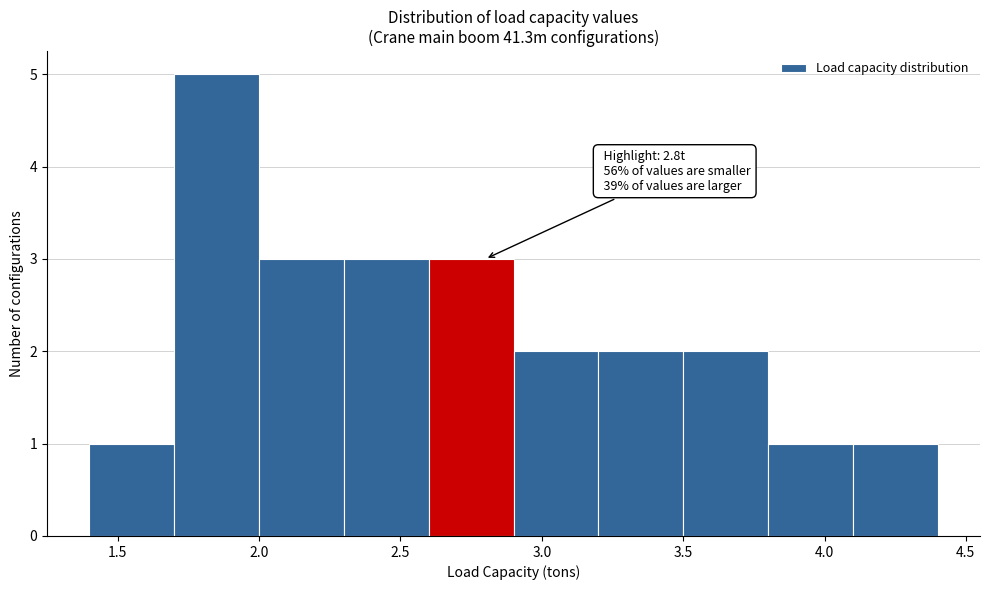

Over which range of the x-axis is the bar tallest?

1.7 to 2.0